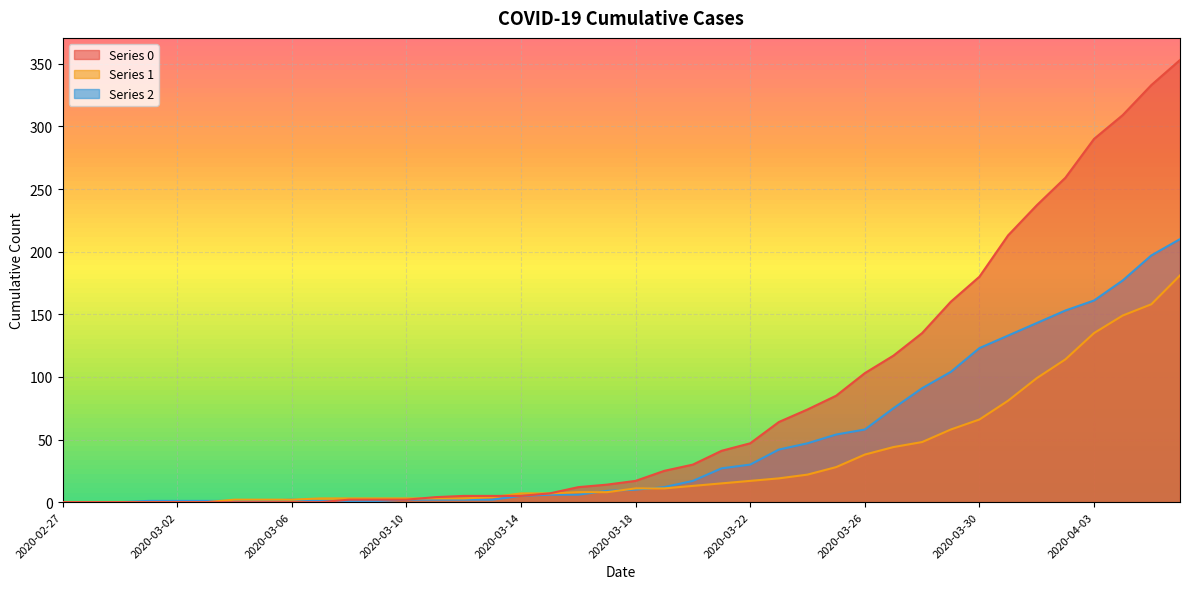

What is the difference between the maximum and minimum values in the 1 series?

181